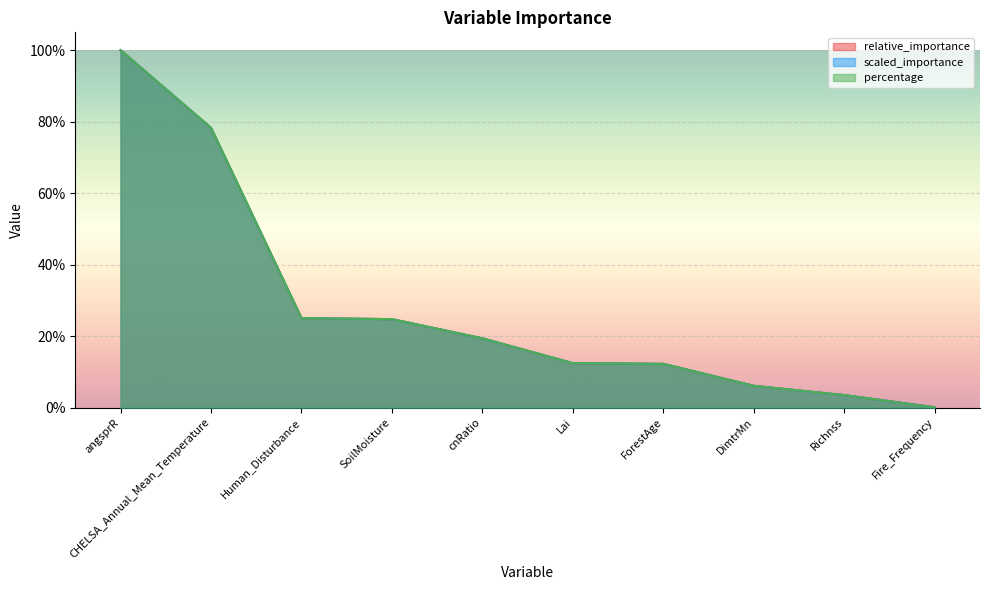

Is it true that relative_importance equals 0.0 at Fire_Frequency?

True